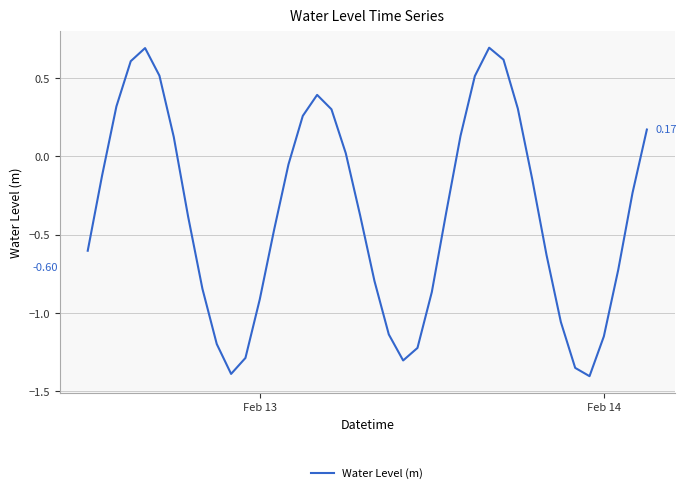

Does the chart display data point markers on the line(s)?

No